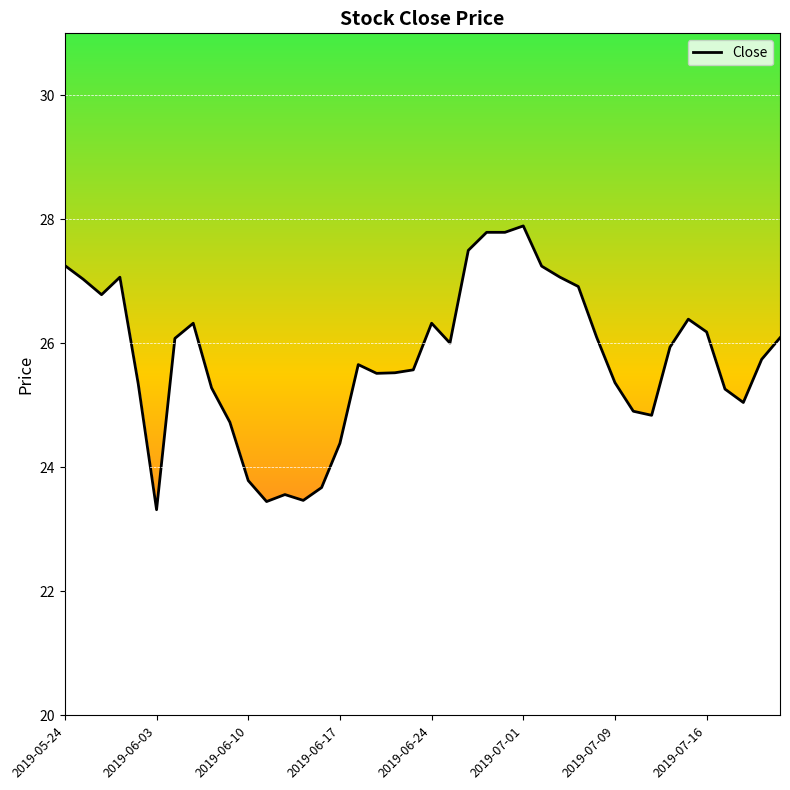

What is the minimum value shown in the chart?

23.3